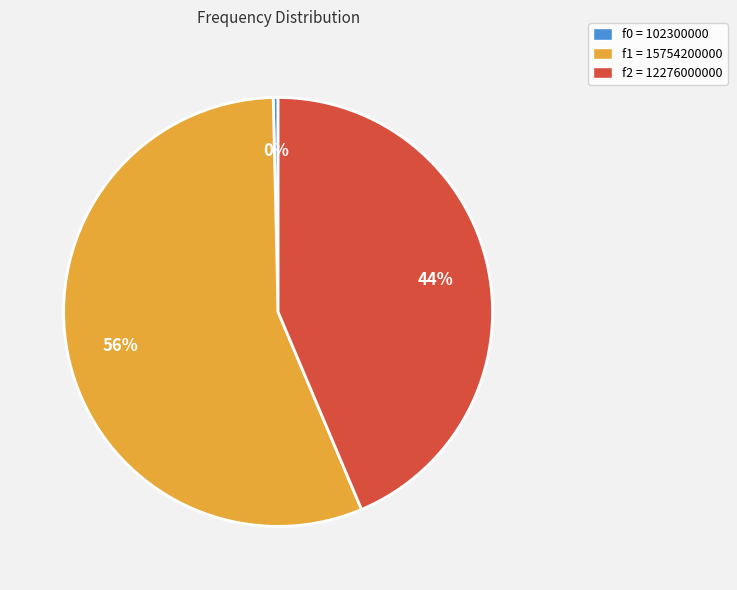

What is the smallest slice in the pie chart?

f0